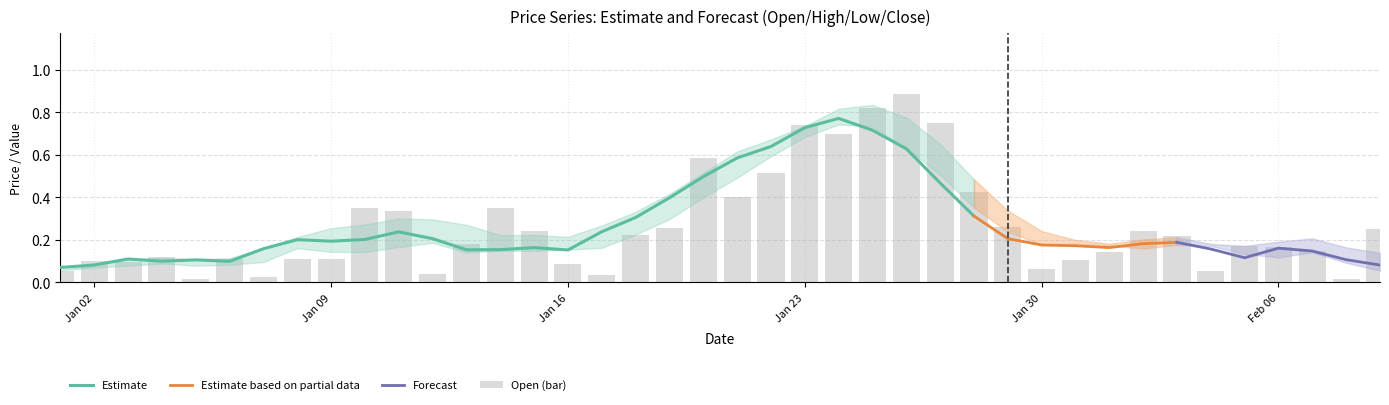

The Low series shows 0.1 at 2. True or false?

True